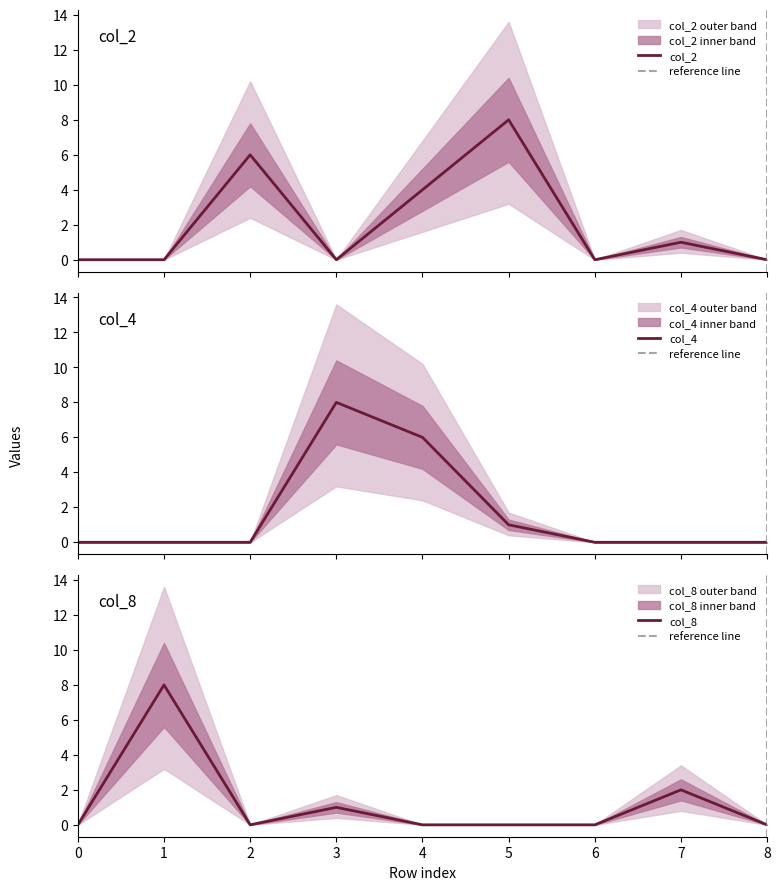

True or false: col_4 has a value of 5 at 0.

False